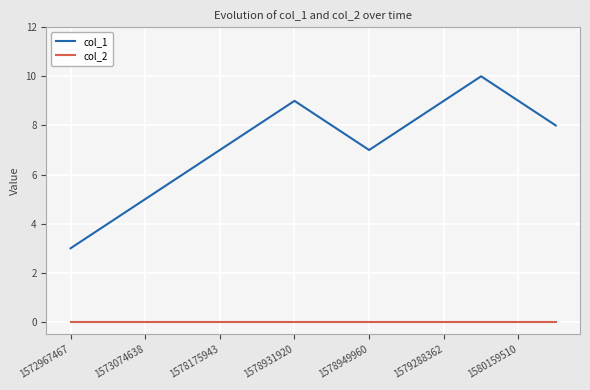

Rank the series by their maximum value, from highest to lowest.

col_1, col_2